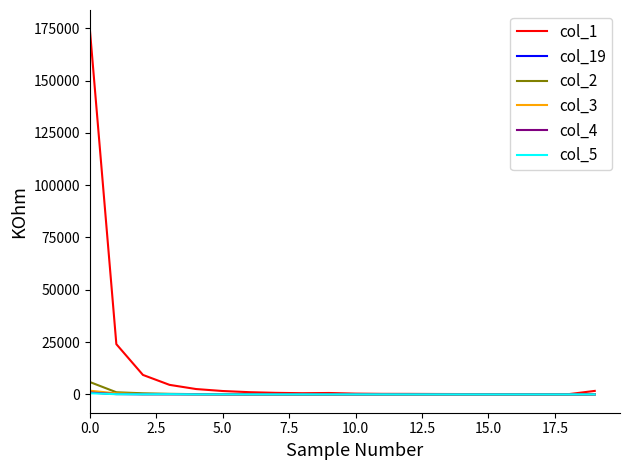

What is the greatest value displayed?

174971